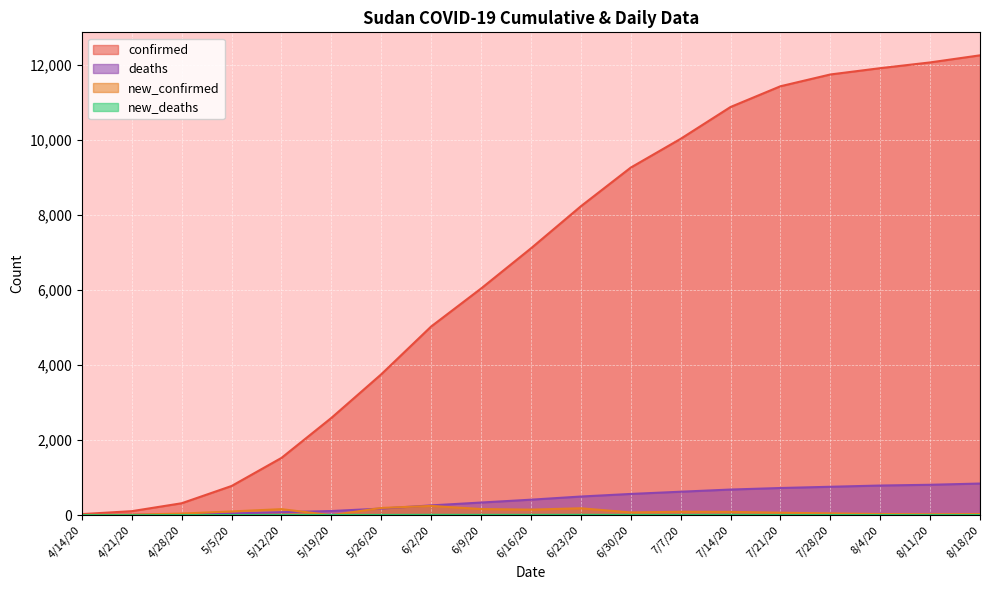

After their last crossing, which series has the higher values: deaths or new_confirmed?

deaths